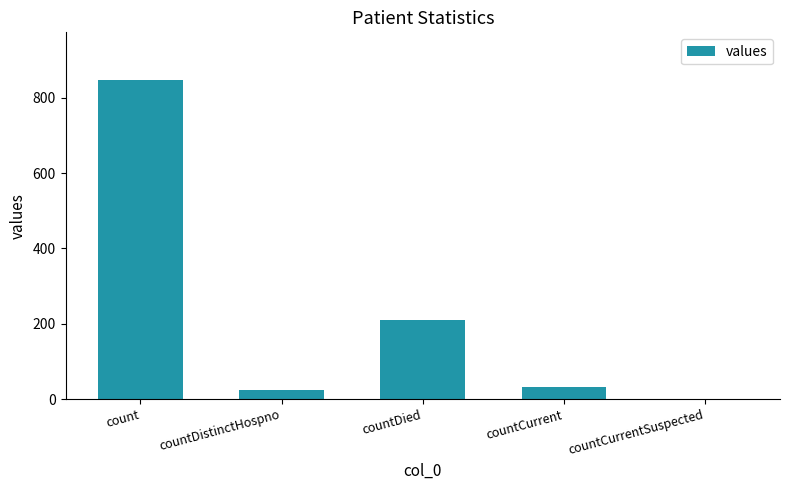

What is the ratio of the value at count to the value at countCurrent?

25.7